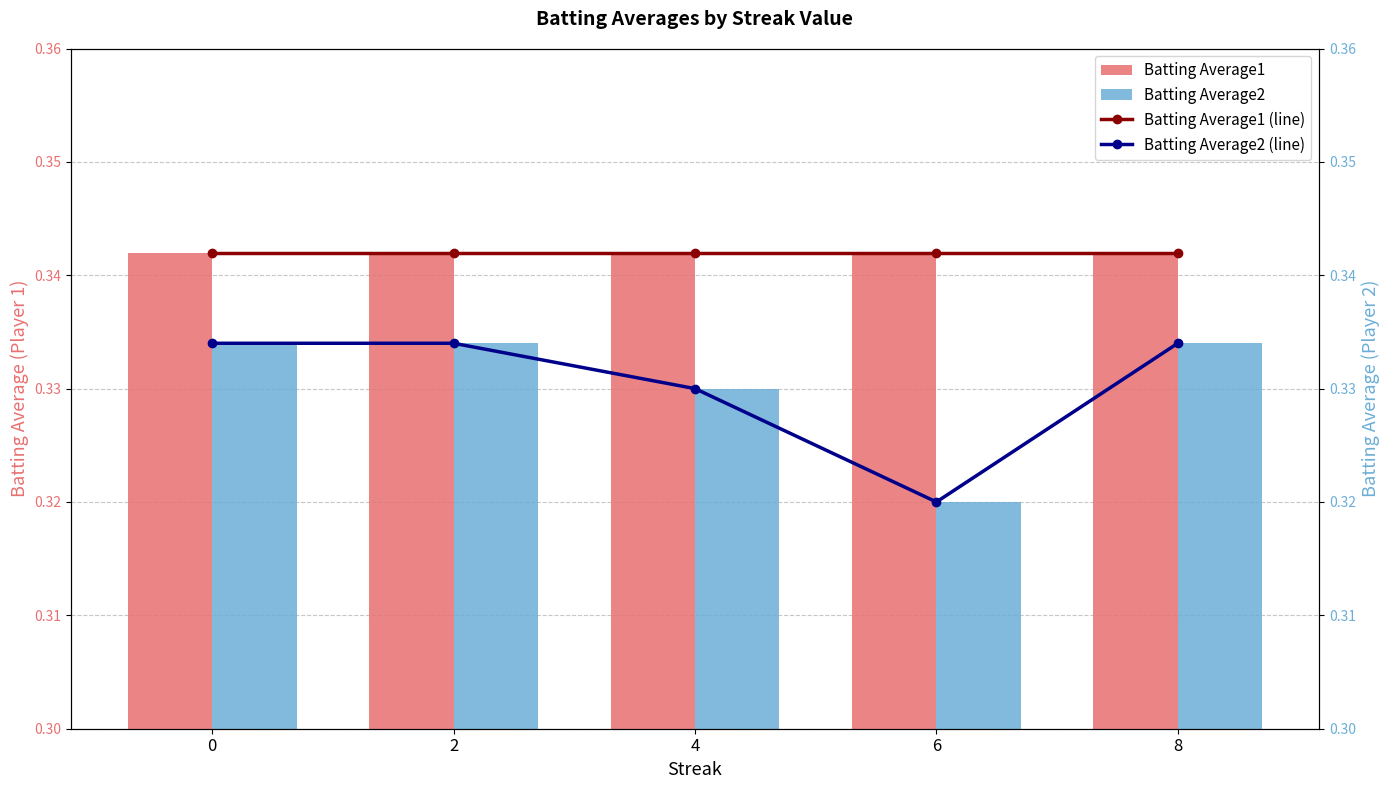

Rank the series at 2 from highest to lowest value.

Batting Average1, Batting Average1 (line), Batting Average2, Batting Average2 (line)